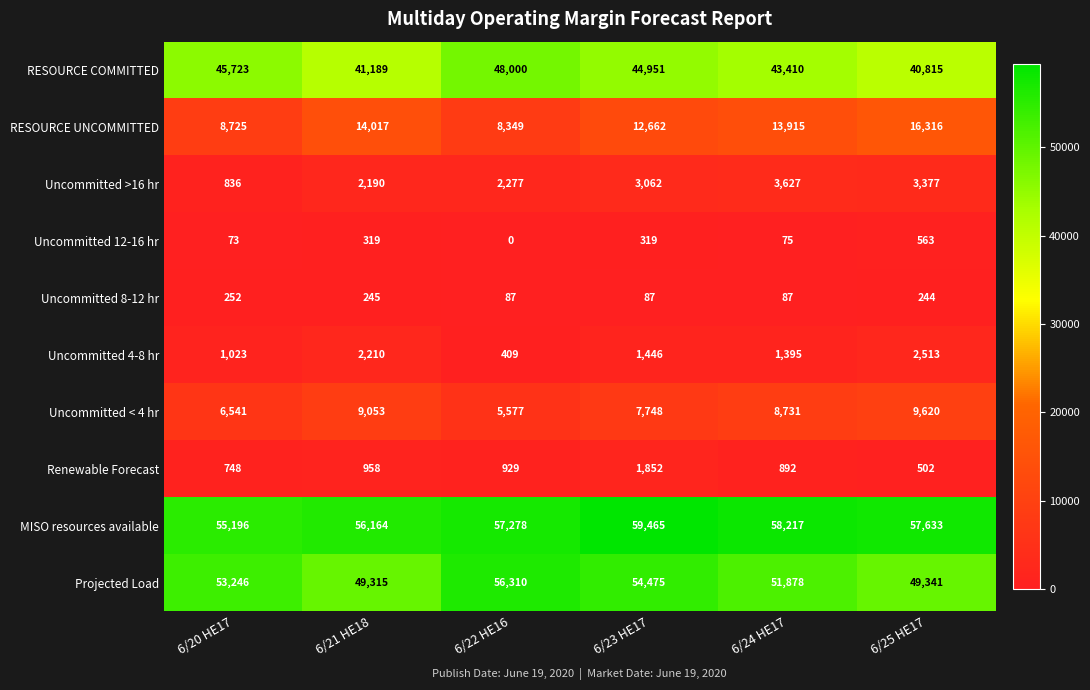

At 6/23 HE17, list the series in order from largest to smallest.

MISO resources available, Projected Load, RESOURCE COMMITTED, RESOURCE UNCOMMITTED, Uncommitted < 4 hr, Uncommitted >16 hr, Renewable Forecast, Uncommitted 4-8 hr, Uncommitted 12-16 hr, Uncommitted 8-12 hr